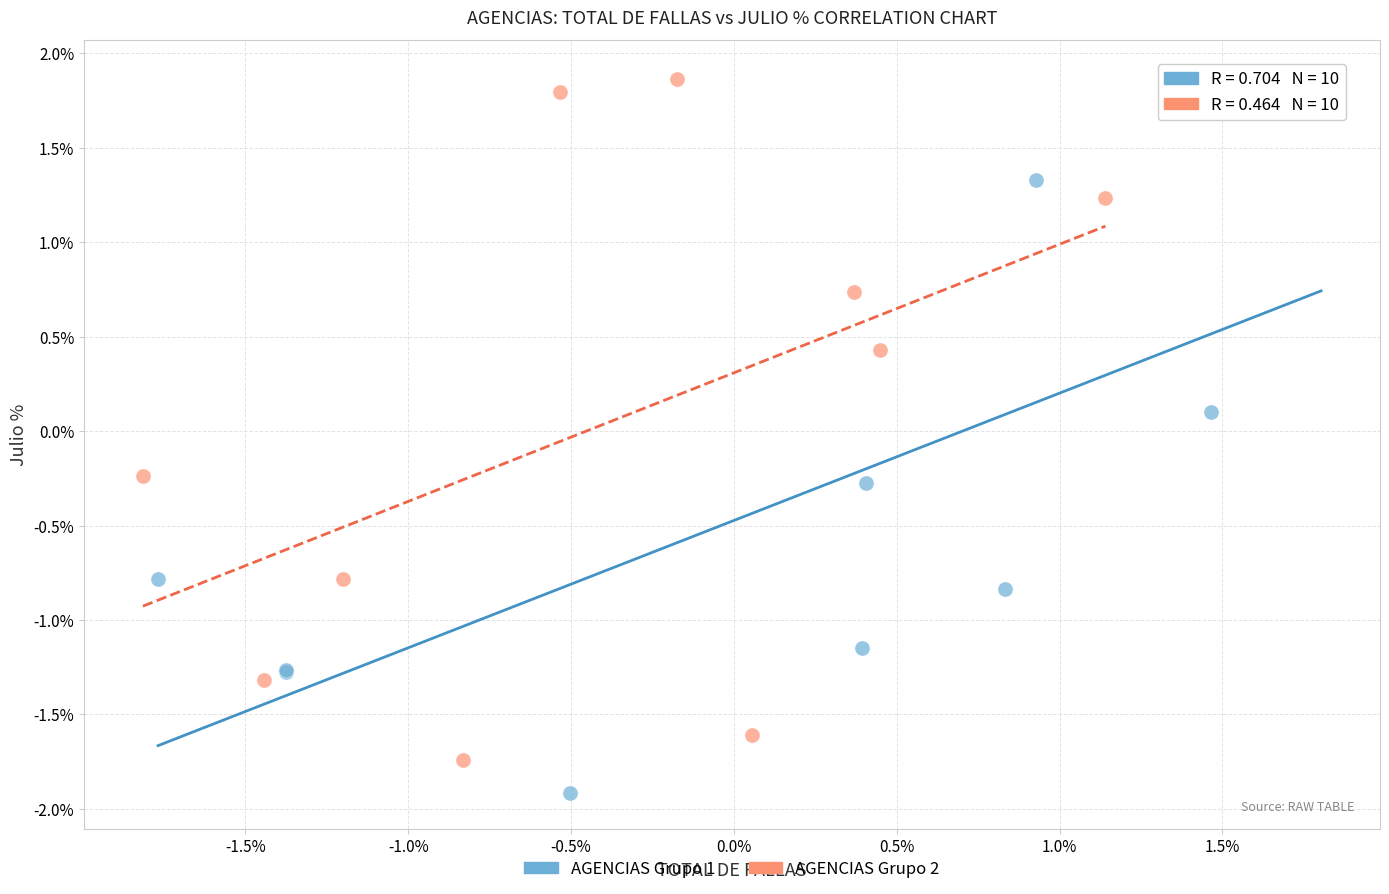

What are all the series names shown in the legend?

AGENCIAS Grupo 1, AGENCIAS Grupo 2